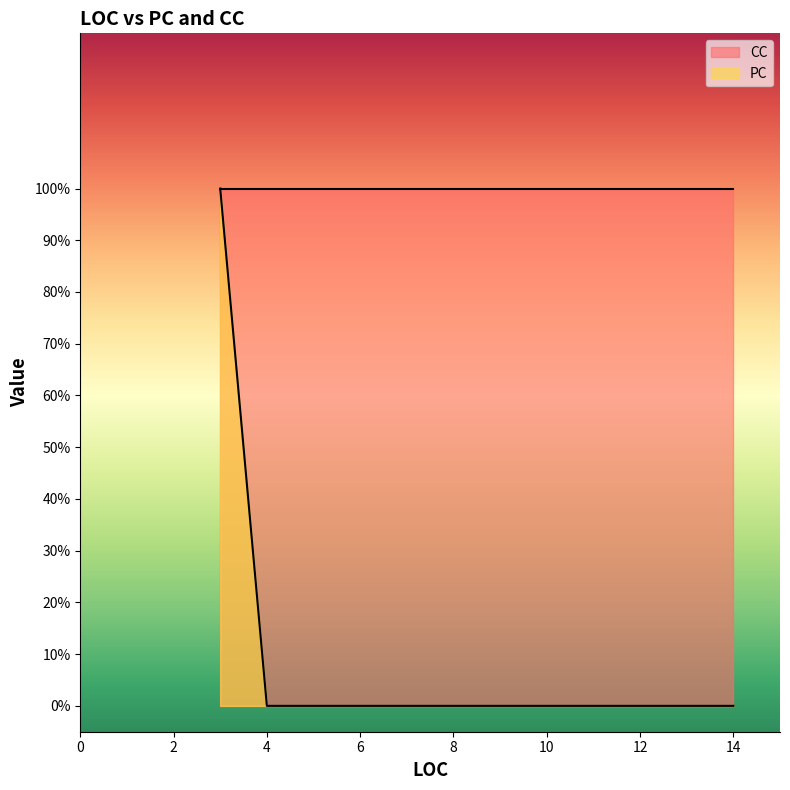

Does the chart display data point markers on the line(s)?

No